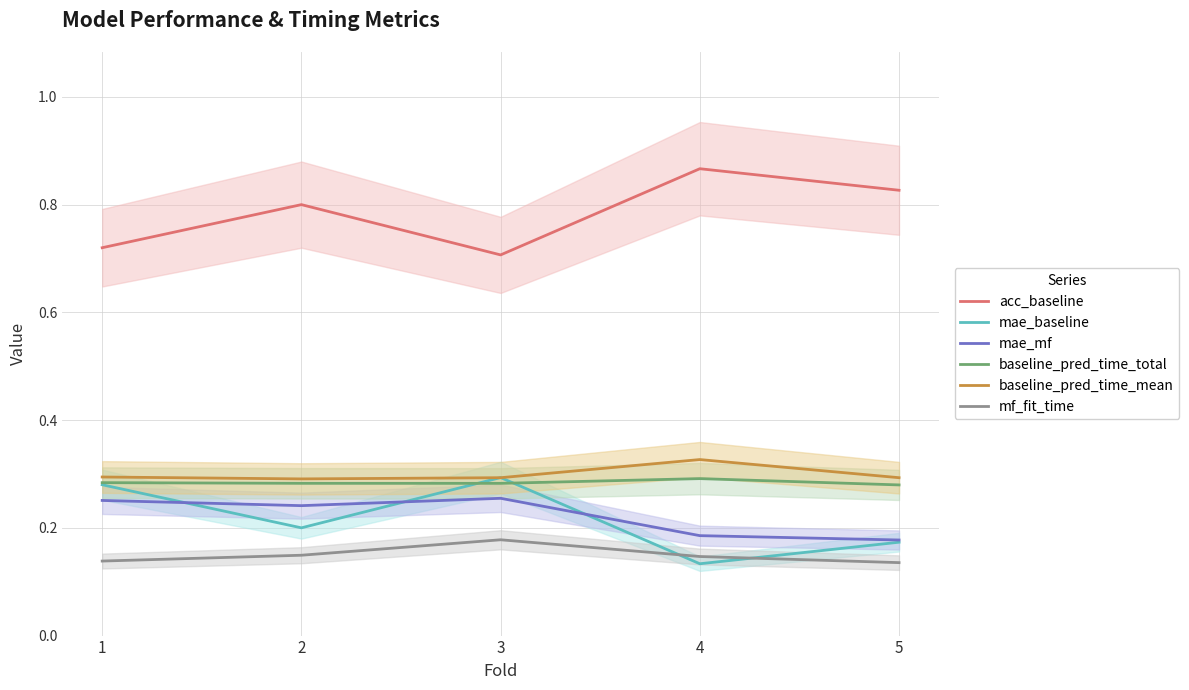

What is the sum of all baseline_pred_time_mean values?

1.5